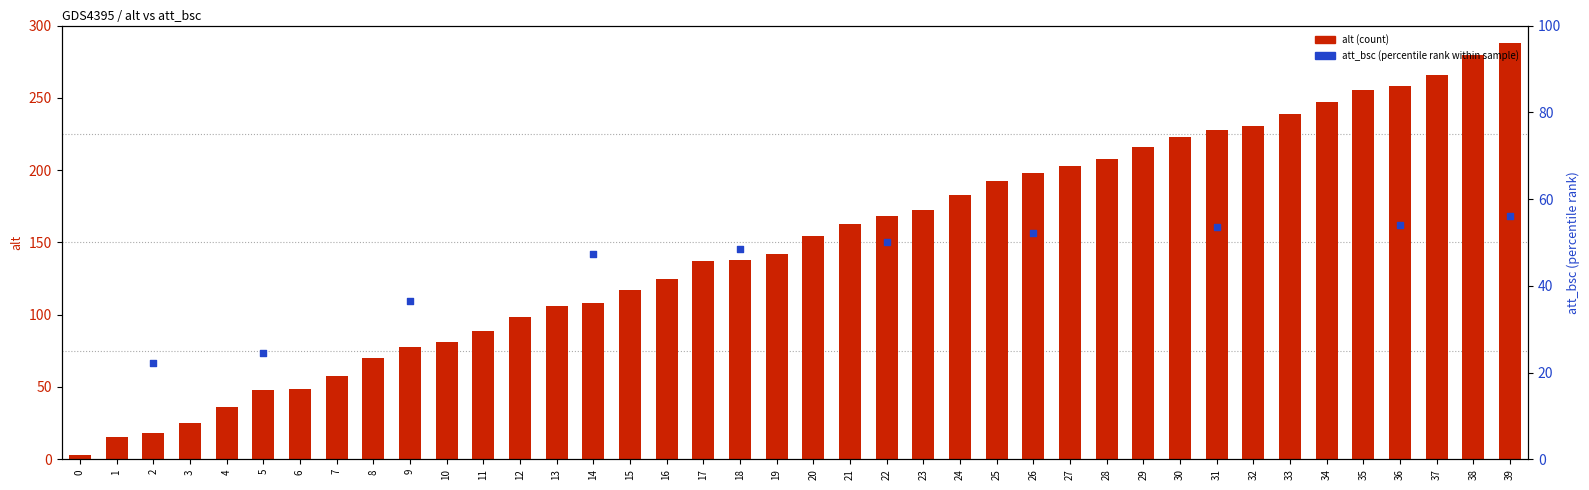

Between 16 and 23, which is larger?

23